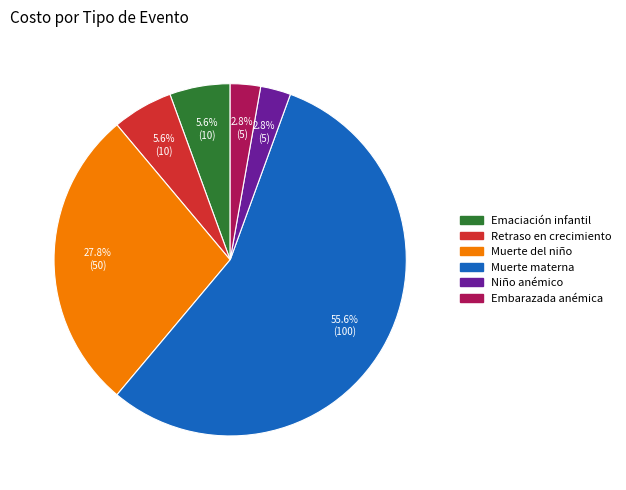

How many slices are in this pie chart?

6